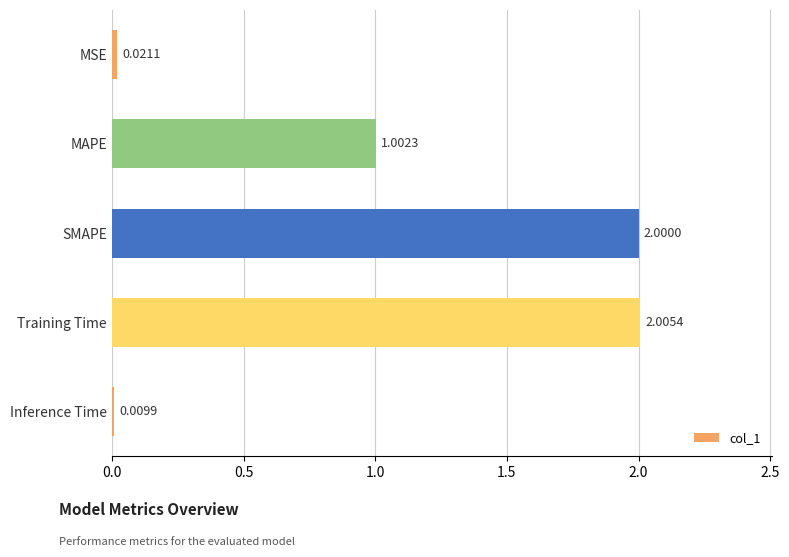

What is the greatest value displayed?

2.0